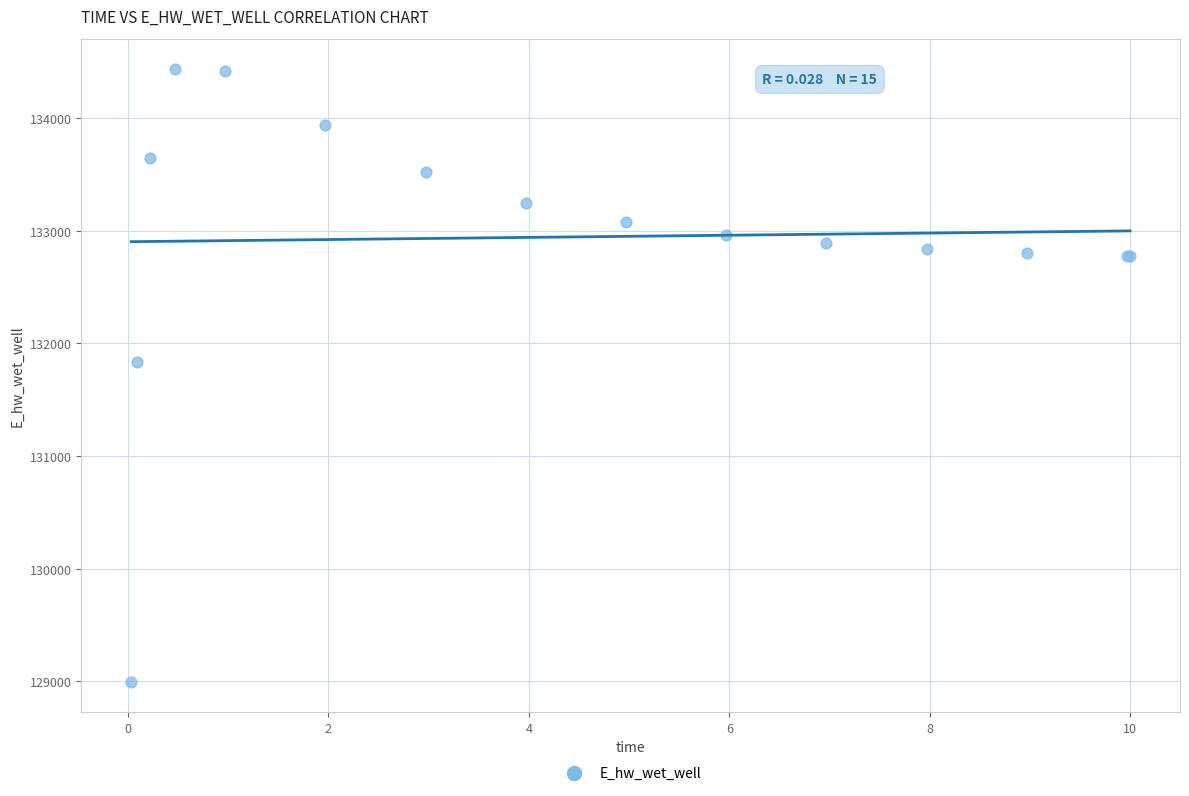

What Y value in the scatter plot is closest to 131714?

131832.7